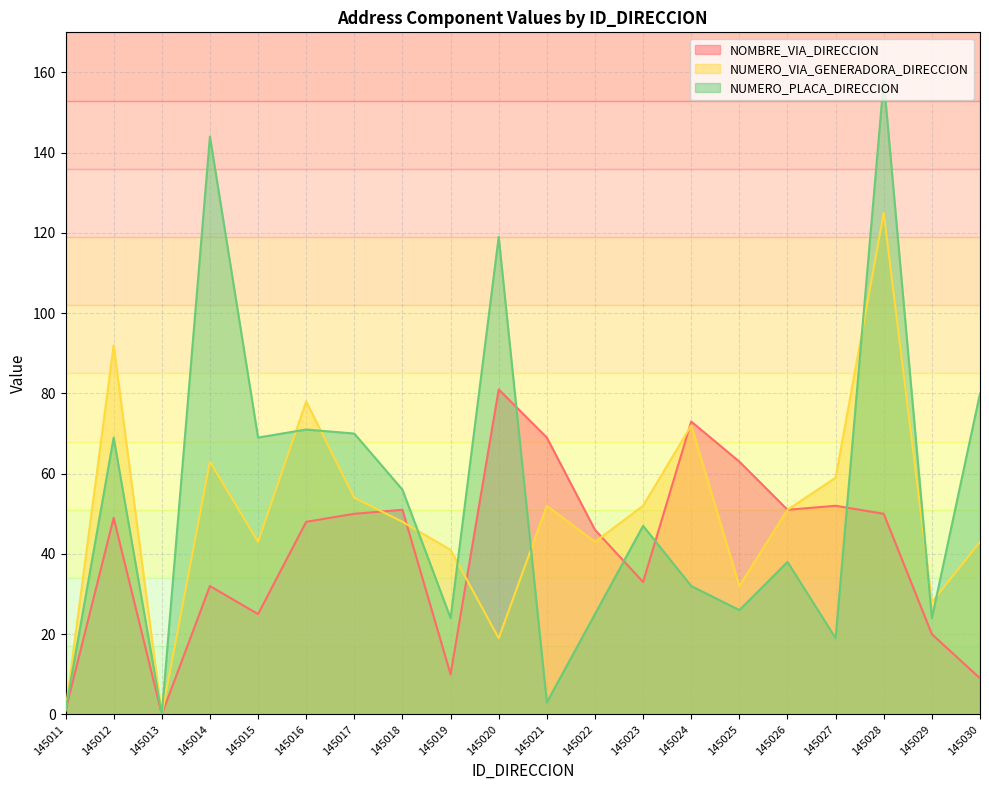

At which label does NOMBRE_VIA_DIRECCION reach its peak?

145020